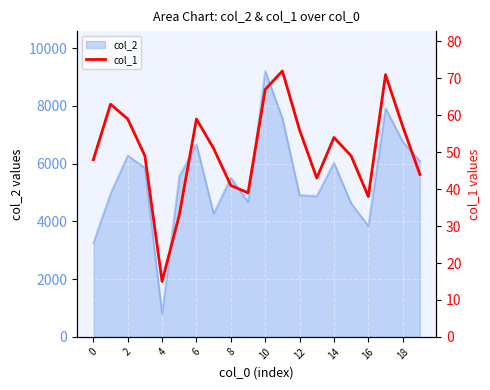

True or false: the data has more than 0 interior local peaks.

True